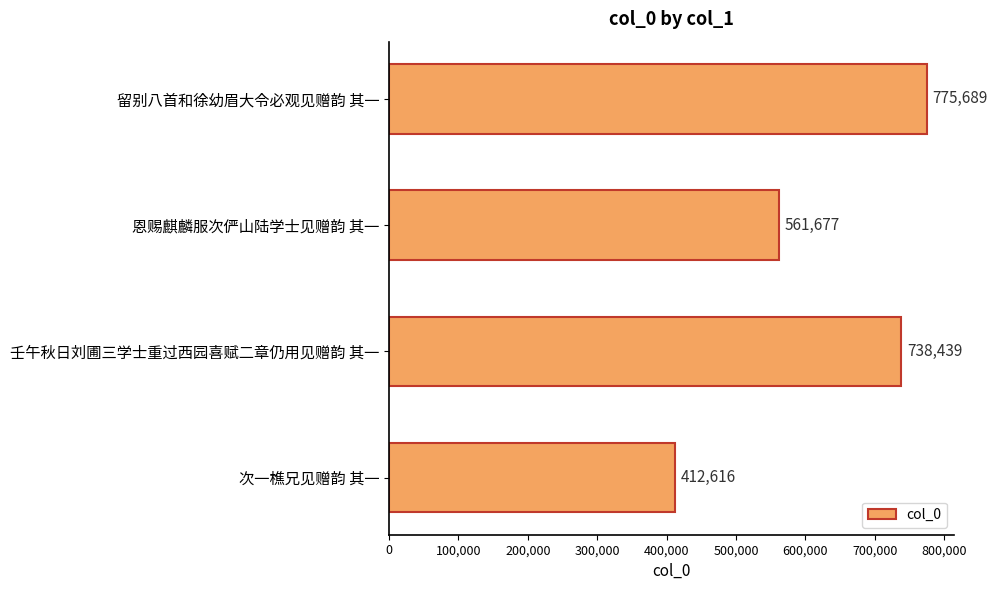

How many data points does each series have?

4